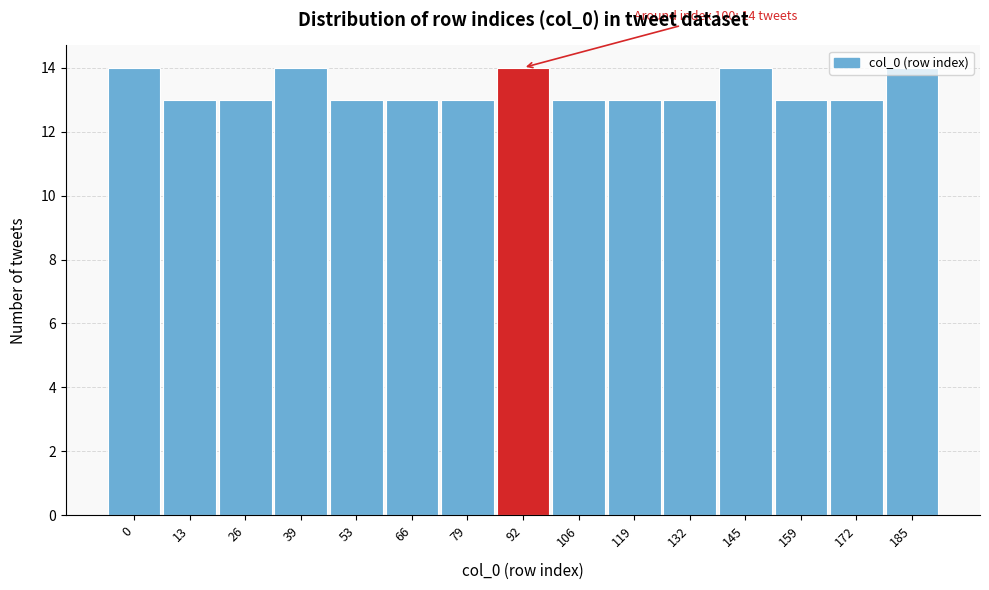

What is the approximate value at 26?

13